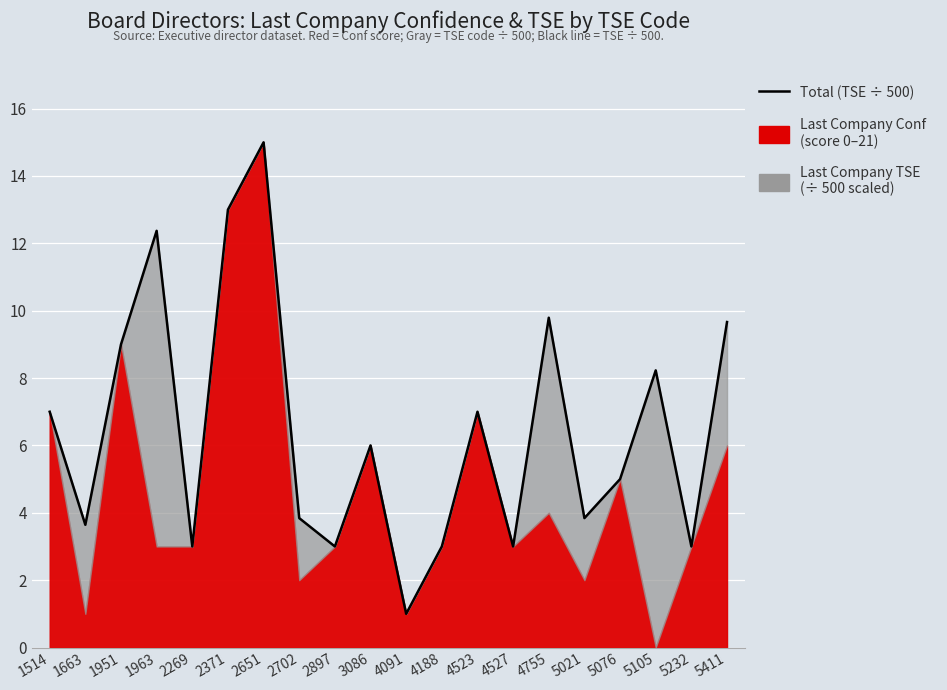

Reading left to right, what are all the values shown in this chart?

1514=7.0	1663=3.6	1951=9.0	1963=12.4	2269=3.0	2371=13.0	2651=15.0	2702=3.8	2897=3.0	3086=6.0	4091=1.0	4188=3.0	4523=7.0	4527=3.0	4755=9.8	5021=3.8	5076=5.0	5105=8.2	5232=3.0	5411=9.7